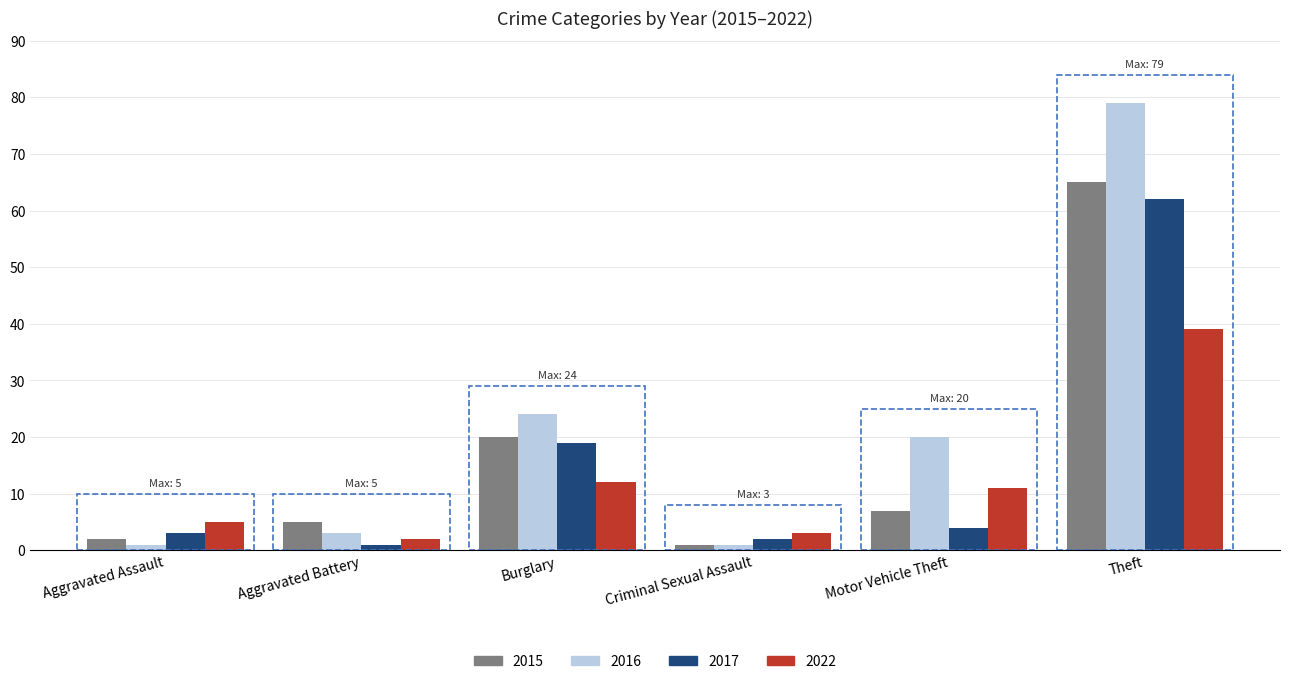

Which series has the largest total across all categories?

2016